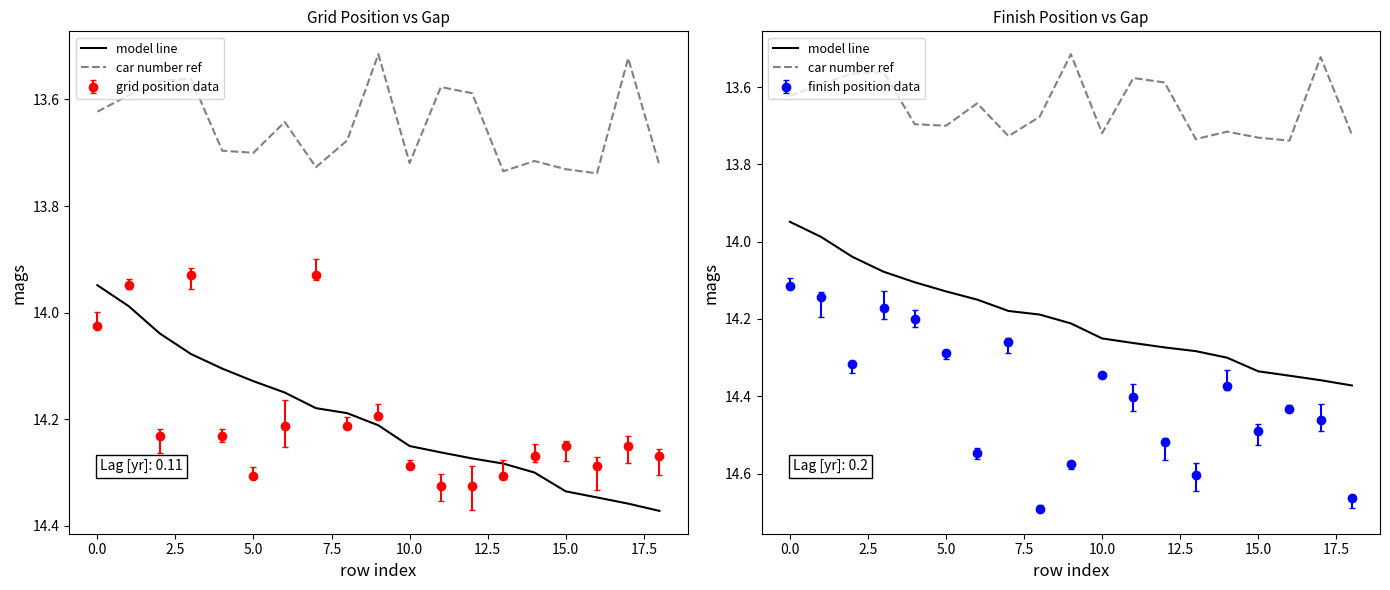

How many data points does each series have?

19